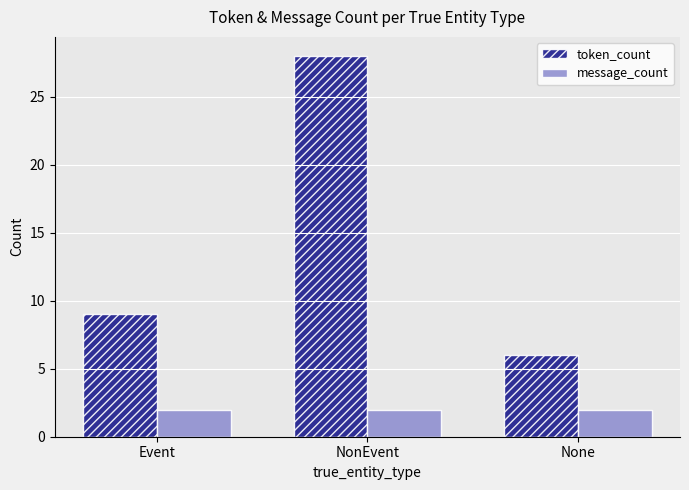

Is it true that token_count equals 1 at None?

False